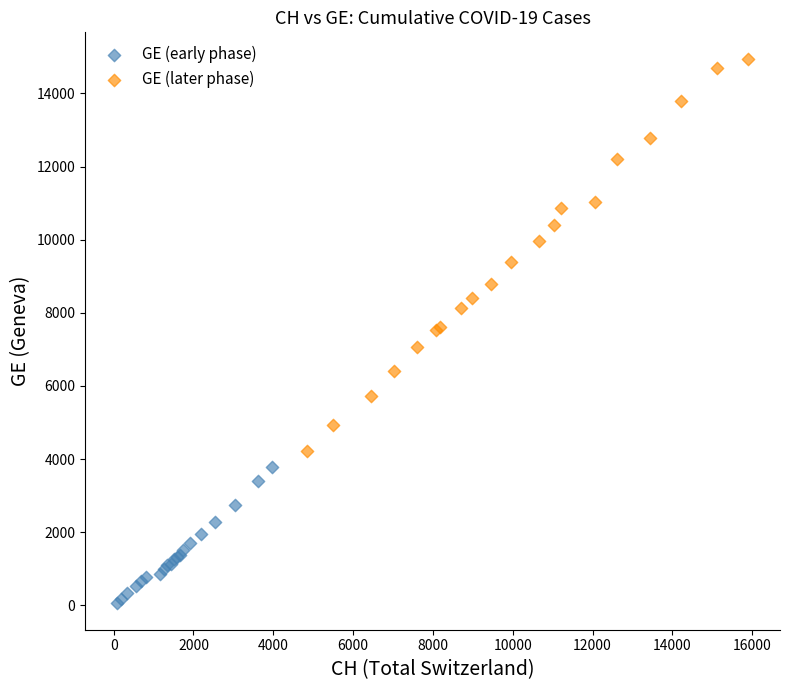

Which series reaches the maximum Y coordinate?

GE (later phase)